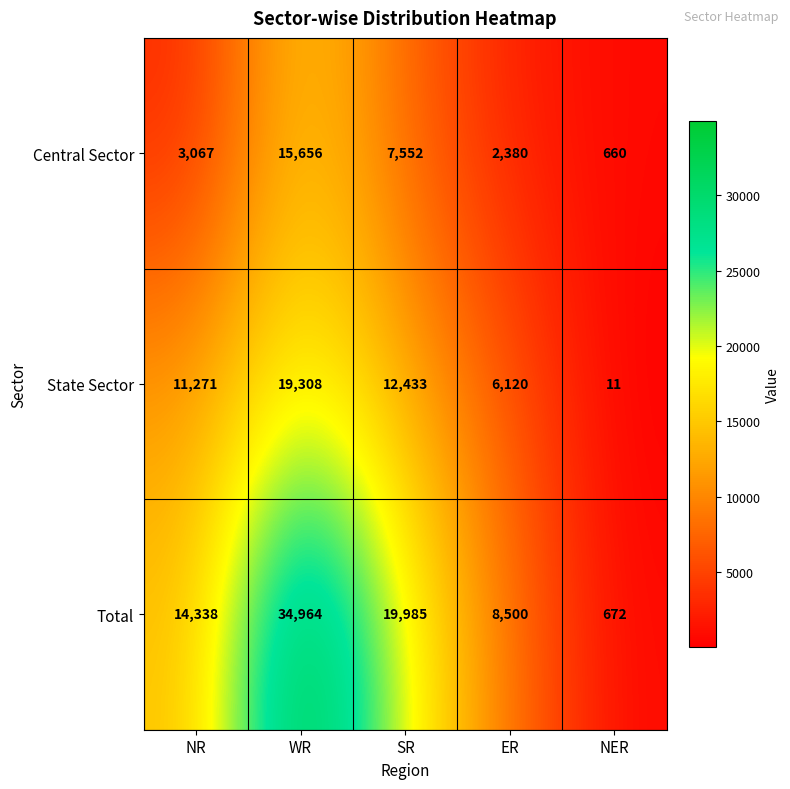

Is the value of Total at NR greater than the value of State Sector at NER?

Yes